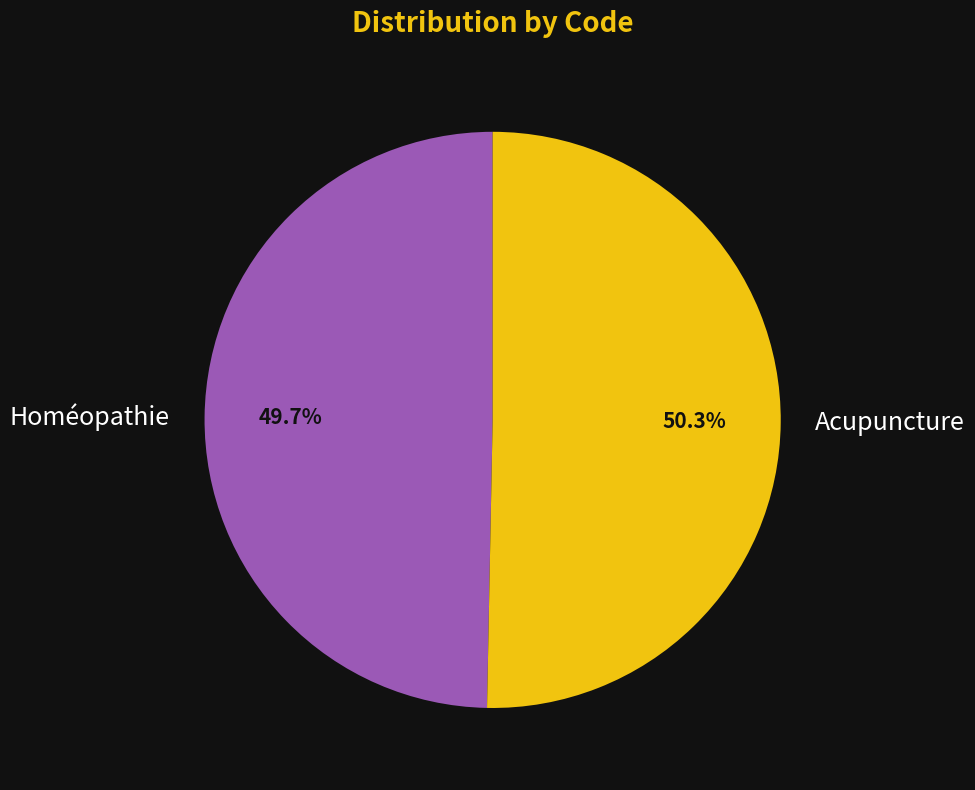

Is Acupuncture the majority of the pie?

Yes